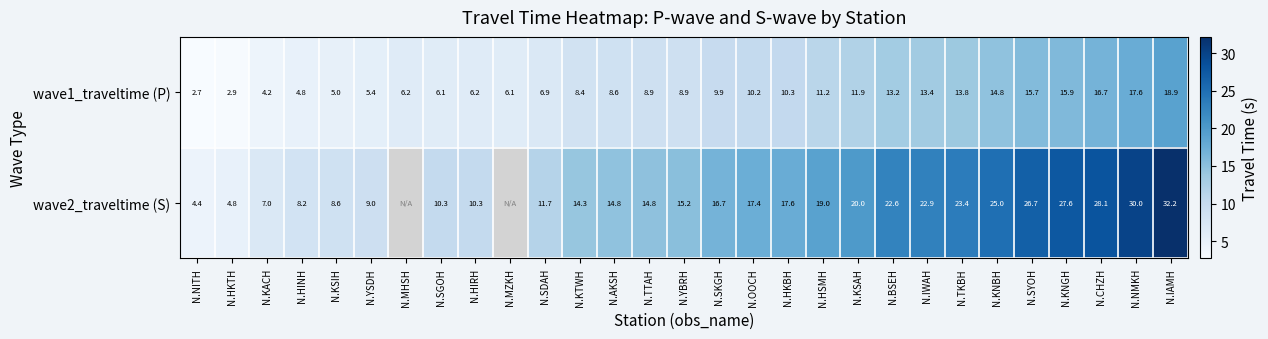

Is the value of wave2_traveltime (S) at N.SGOH greater than the value of wave1_traveltime (P) at N.AKSH?

Yes